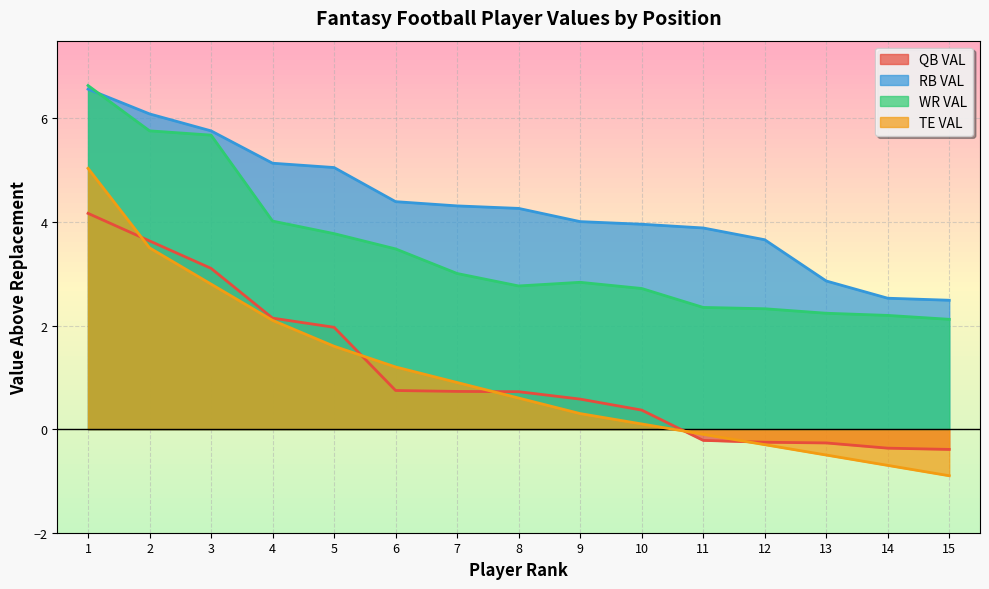

Reading left to right, transcribe all the data shown in this chart.

QB VAL: 4.2	3.6	3.1	2.1	2.0	0.7	0.7	0.7	0.6	0.4	-0.2	-0.3	-0.3	-0.4	-0.4
RB VAL: 6.6	6.1	5.8	5.1	5.1	4.4	4.3	4.3	4.0	4.0	3.9	3.7	2.9	2.5	2.5
WR VAL: 6.6	5.8	5.7	4.0	3.8	3.5	3.0	2.8	2.8	2.7	2.3	2.3	2.2	2.2	2.1
TE VAL: 5.0	3.5	2.8	2.1	1.6	1.2	0.9	0.6	0.3	0.1	-0.1	-0.3	-0.5	-0.7	-0.9